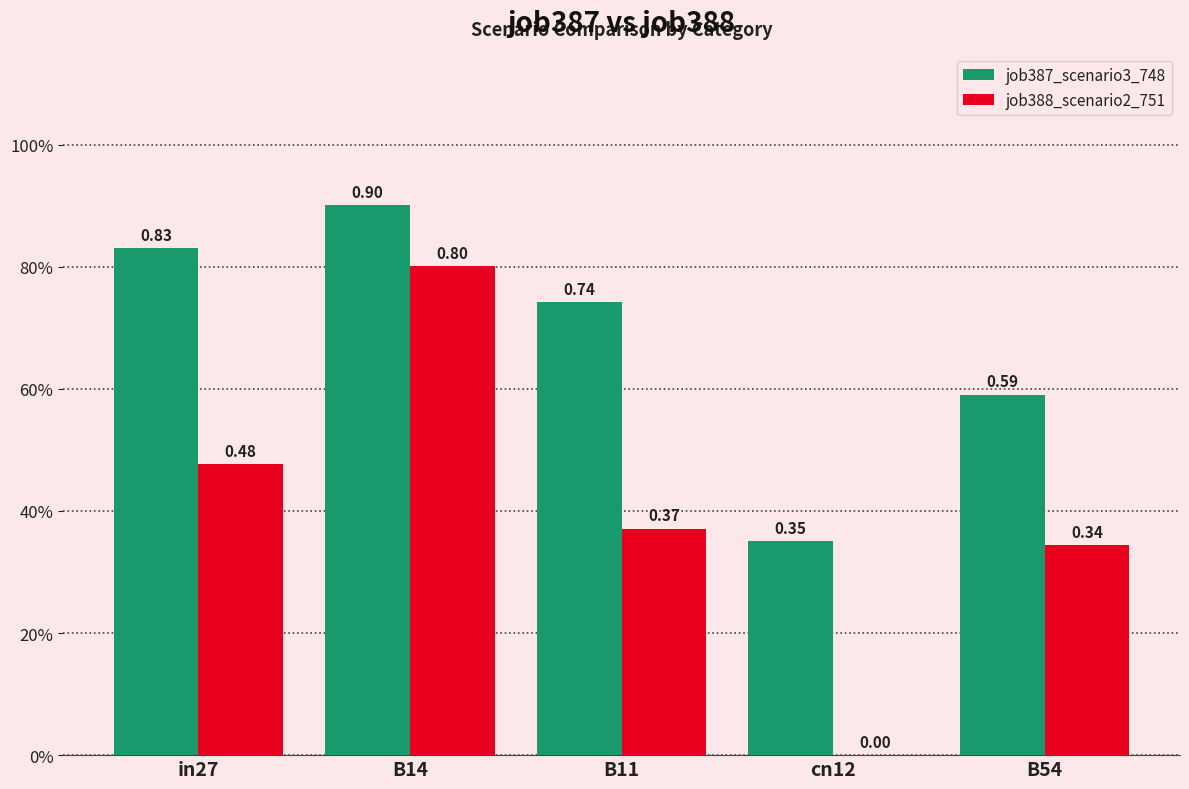

The job387_scenario3_748 series shows 0.2 at in27. True or false?

False